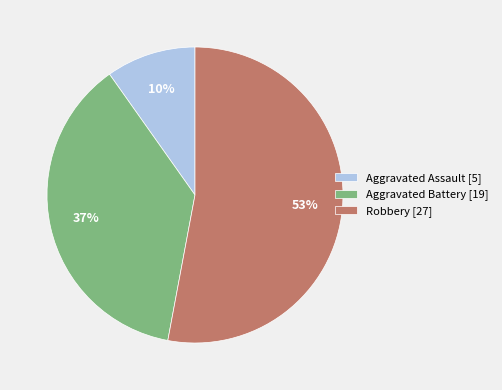

How many slices are in this pie chart?

3